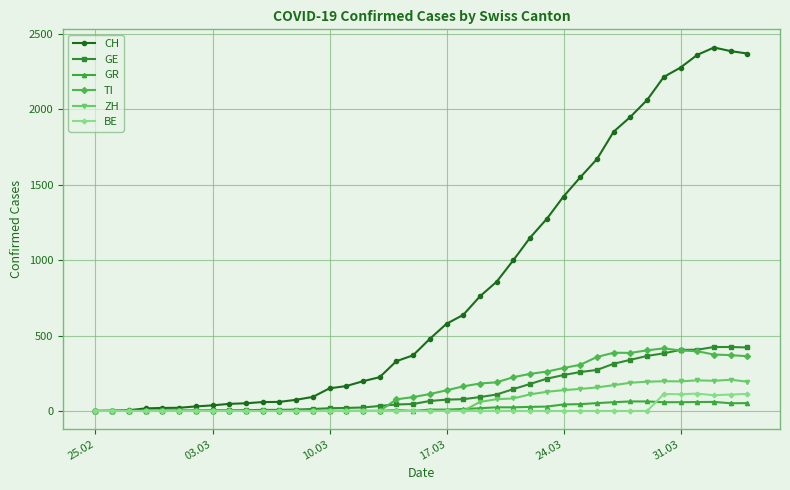

Which series has the largest total across all categories?

CH